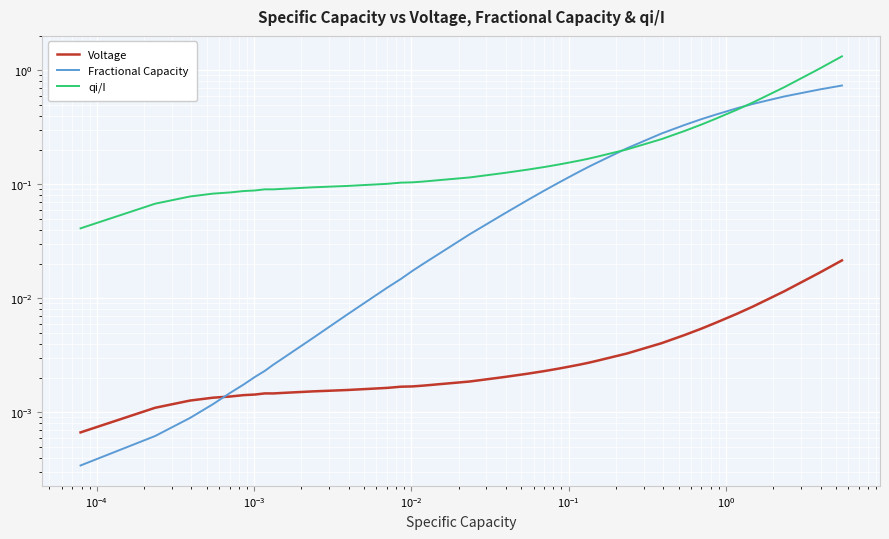

At how many categories does at least one series exceed 0?

40